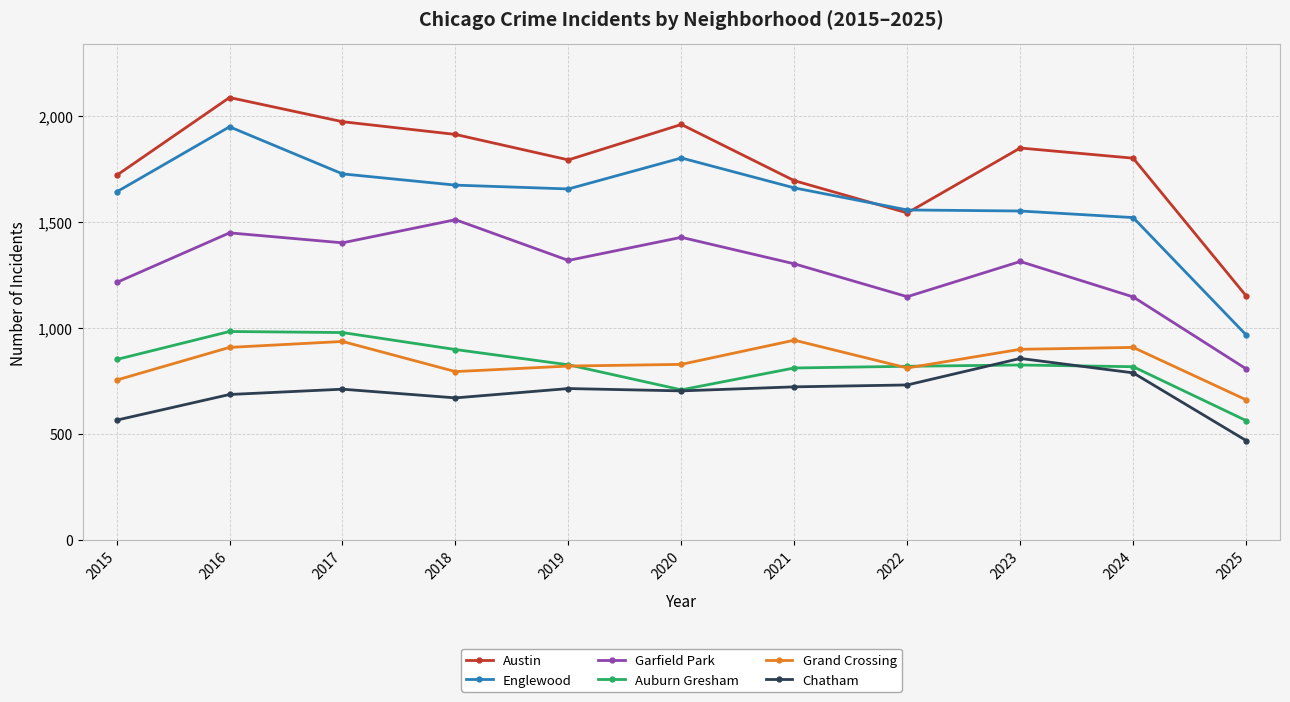

Which series has the widest spread of values?

Englewood